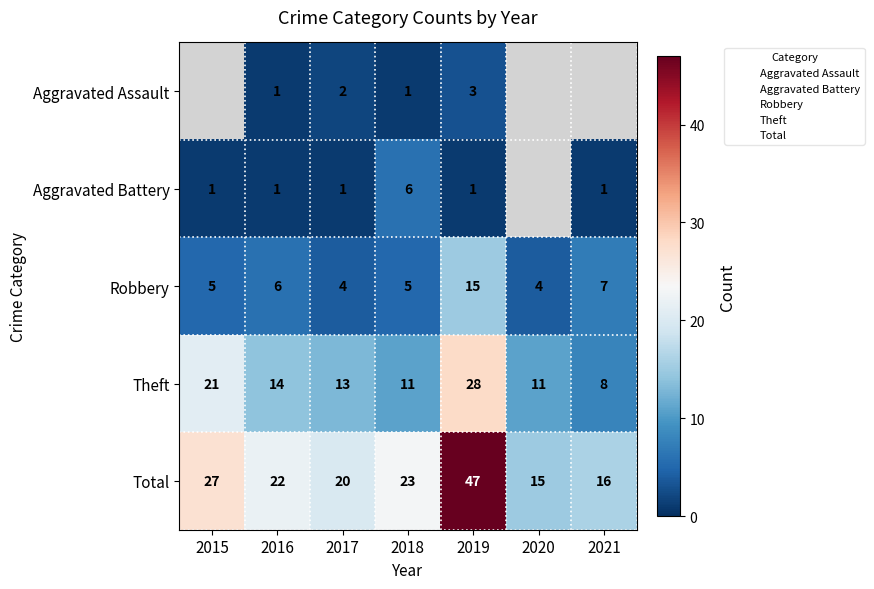

How many values in the Aggravated Battery series exceed 1?

1